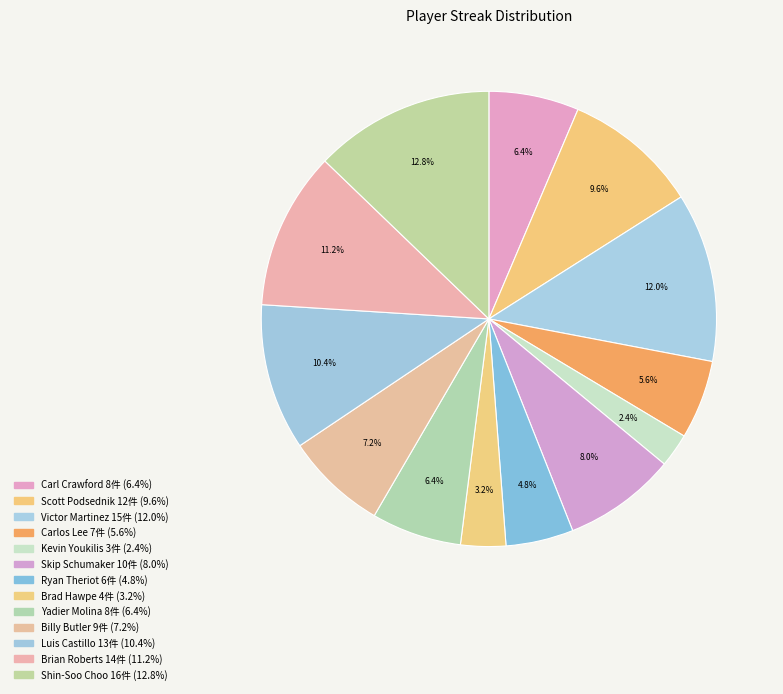

Rank the categories by value from highest to lowest.

Shin-Soo Choo, Victor Martinez, Brian Roberts, Luis Castillo, Scott Podsednik, Skip Schumaker, Billy Butler, Carl Crawford, Yadier Molina, Carlos Lee, Ryan Theriot, Brad Hawpe, Kevin Youkilis